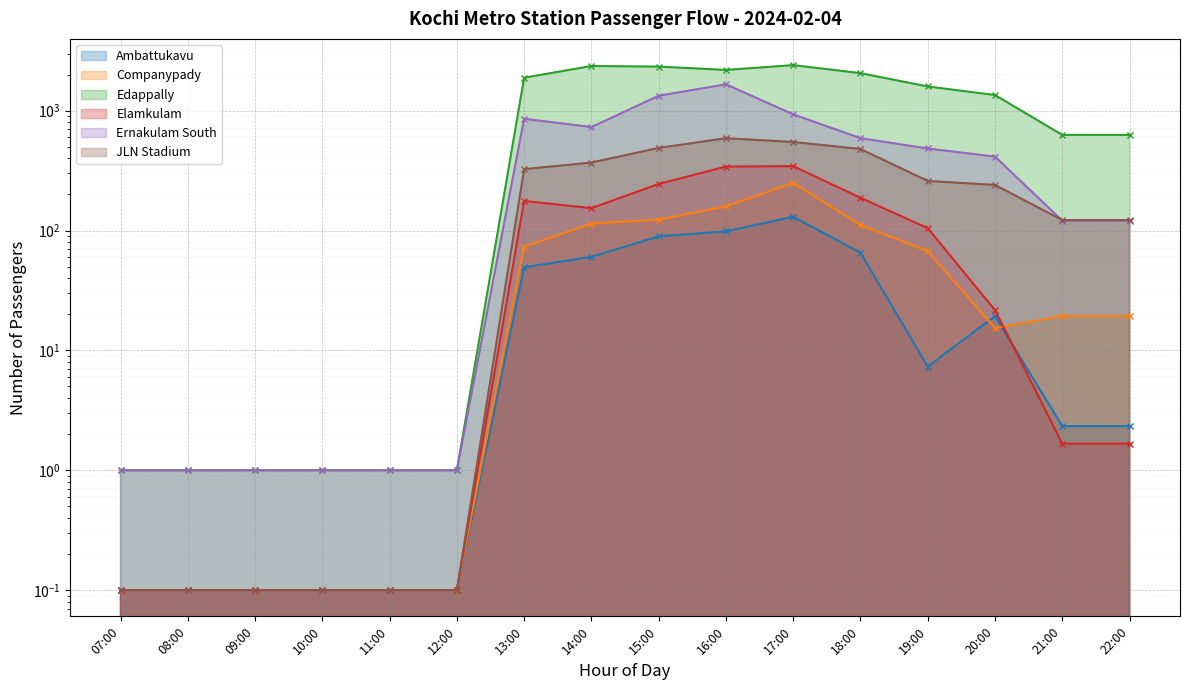

Which series has the largest range (max minus min)?

Edappally